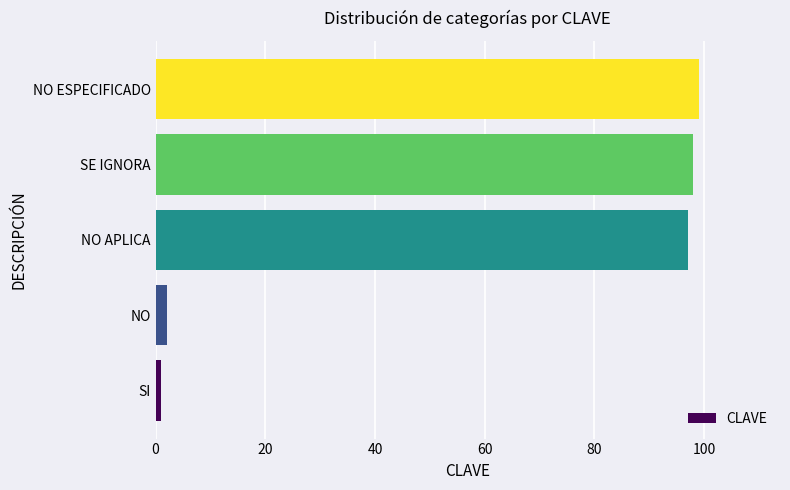

How many bars are there in total?

5